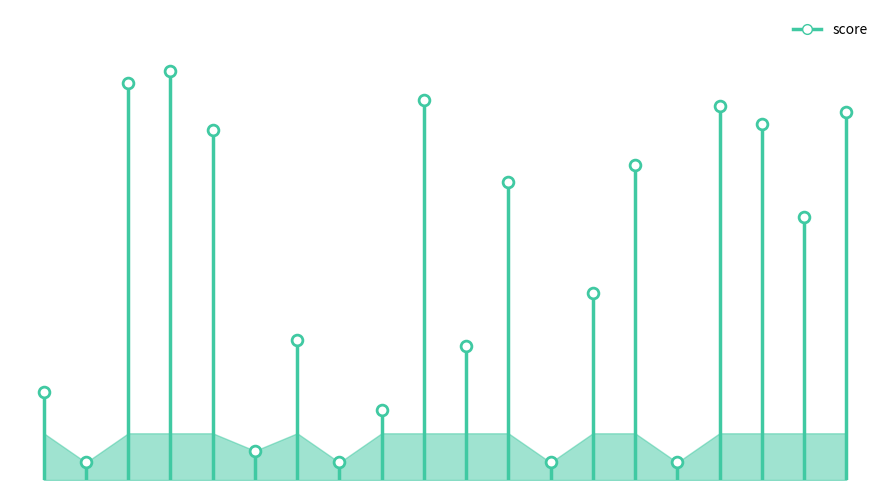

What is the ratio of the value at st_7 to the value at st_19?

0.5